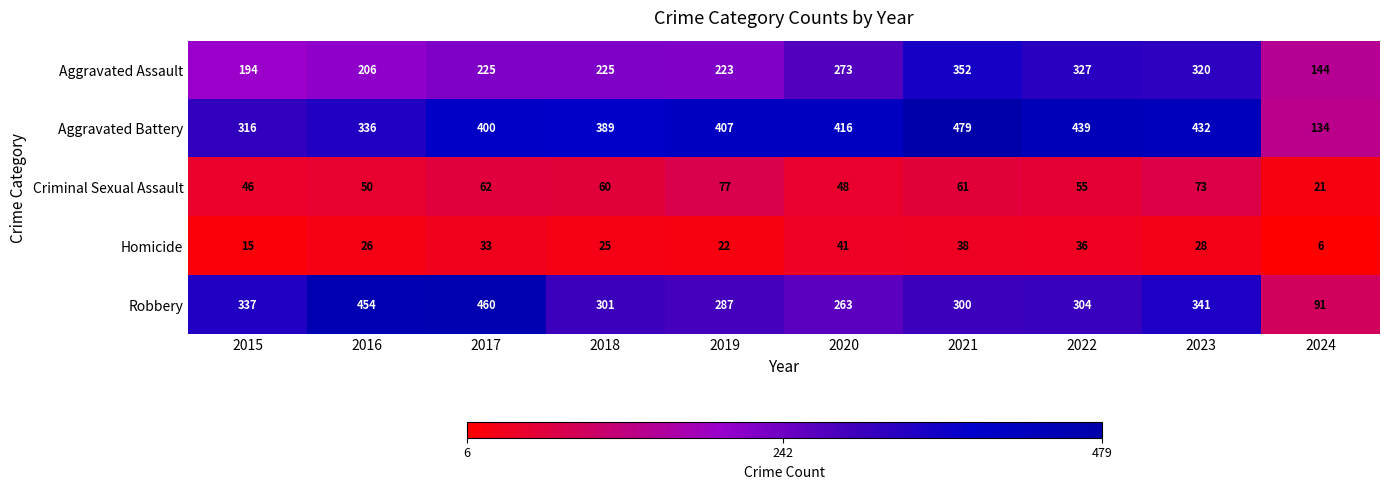

Rank the series at 2018 from highest to lowest value.

Aggravated Battery, Robbery, Aggravated Assault, Criminal Sexual Assault, Homicide